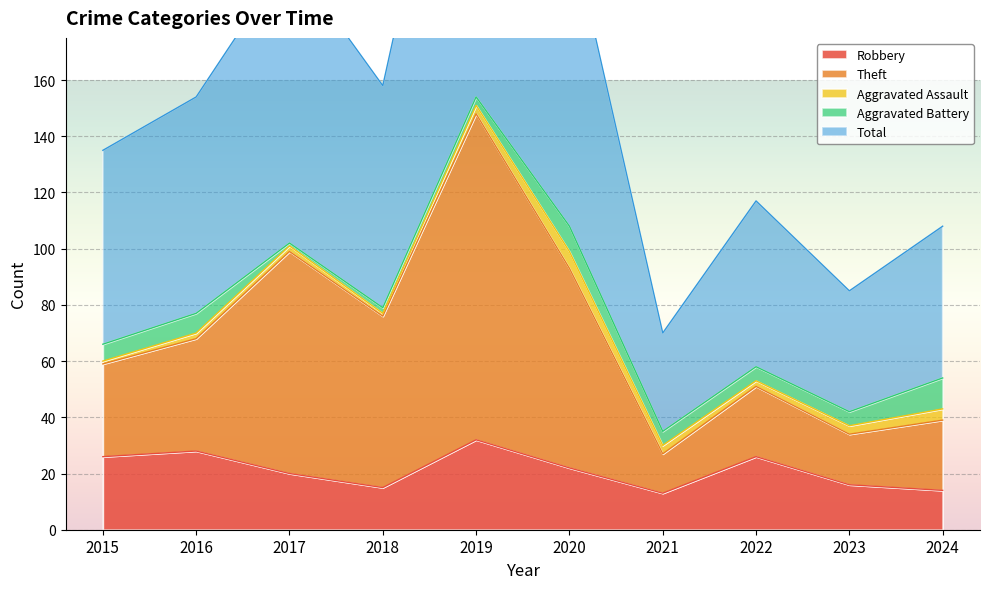

Rank the categories by Total value from highest to lowest.

2019, 2020, 2017, 2018, 2016, 2015, 2022, 2024, 2023, 2021